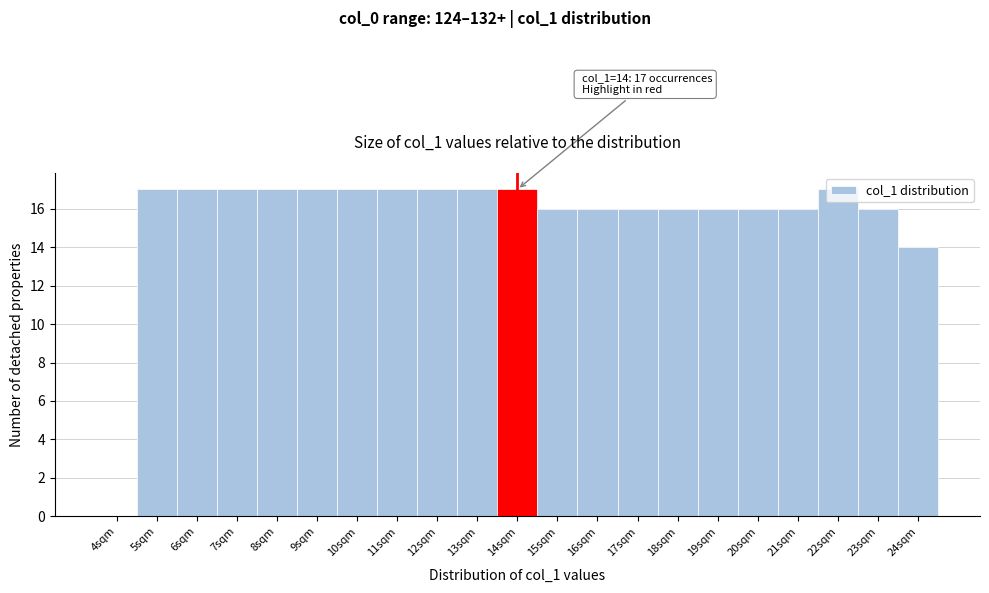

What is the maximum value shown in the chart?

17